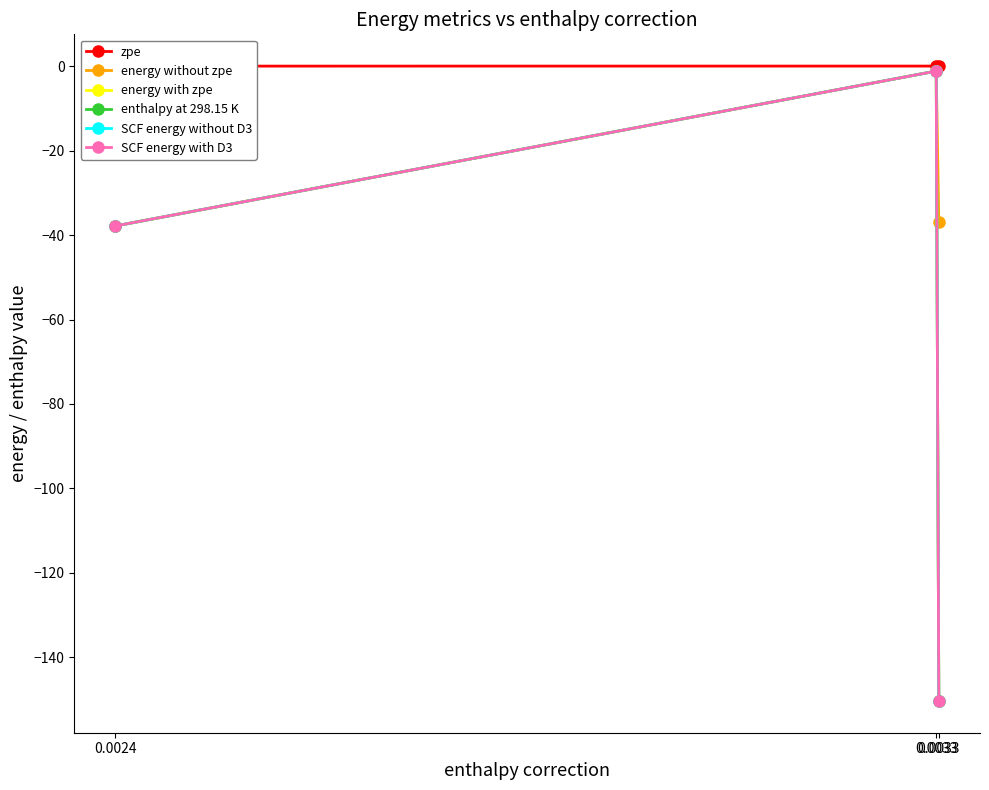

Which series has the largest total across all categories?

zpe